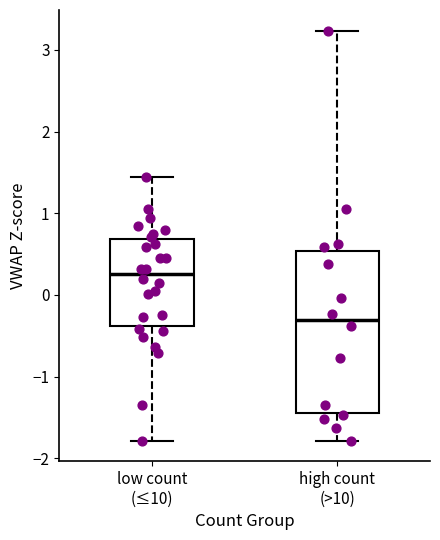

Reading left to right, transcribe this box plot: for each box, give where its median line is, the range the box spans, and where its two whiskers end, as read against the y-axis. The values are not printed on the chart, so give them approximately, as read against the axis.

low count (≤10): median 0.3, box -0.4 to 0.7, whiskers -1.8 to 1.4
high count (>10): median -0.3, box -1.4 to 0.5, whiskers -1.8 to 3.2